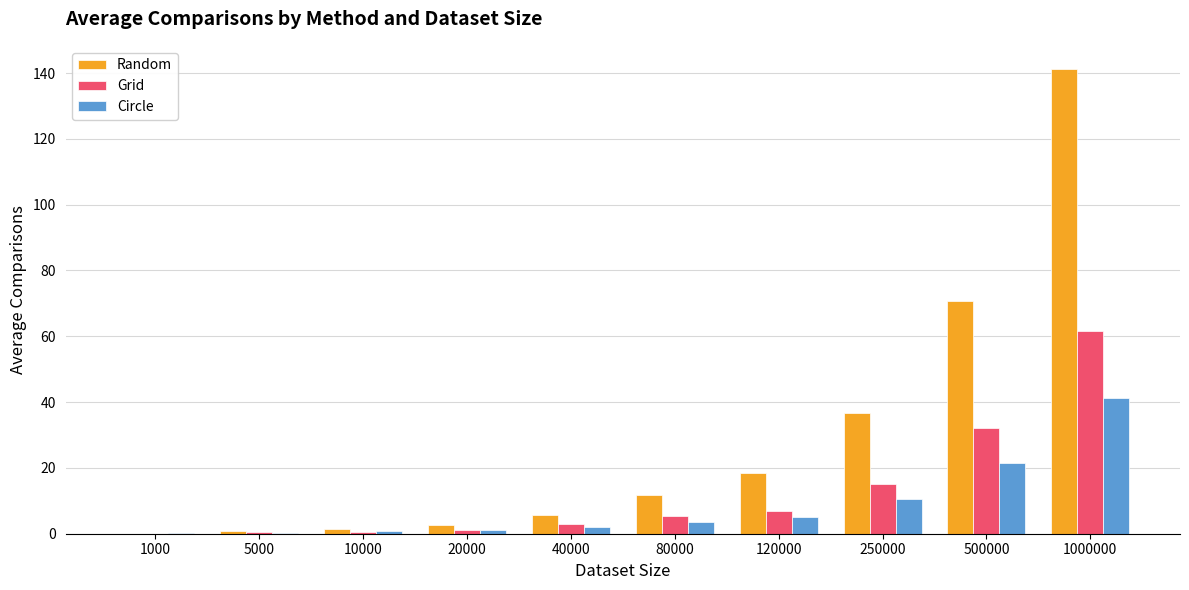

True or false: Circle has a value of 10.4 at 250000.

True